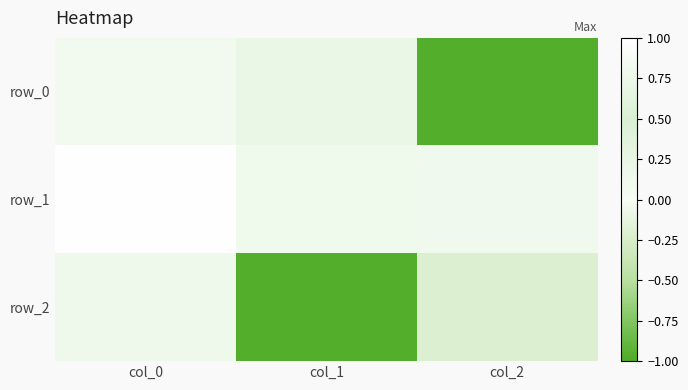

How many data points in row_0 are less than 0?

1